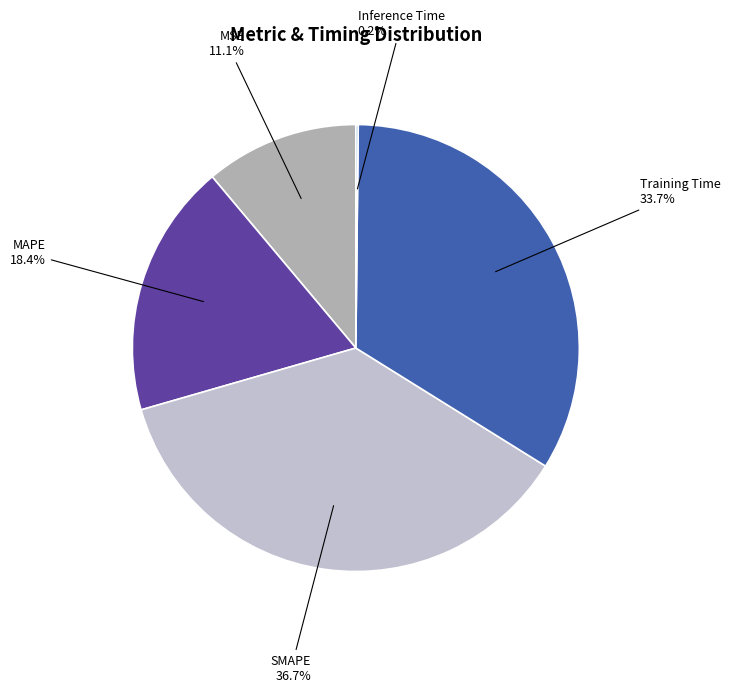

What is the total percentage of MAPE and MSE?

29.5%